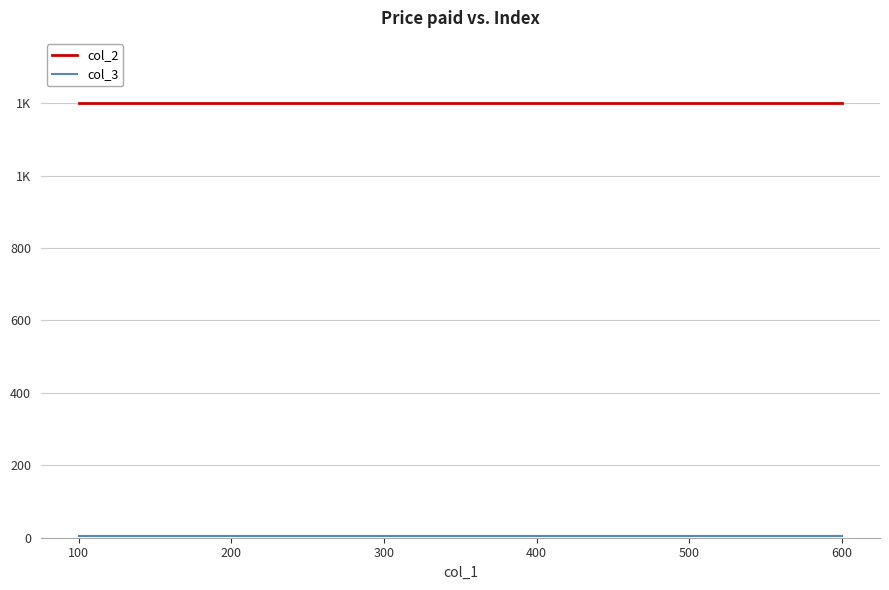

Does the chart have visible grid lines?

Yes